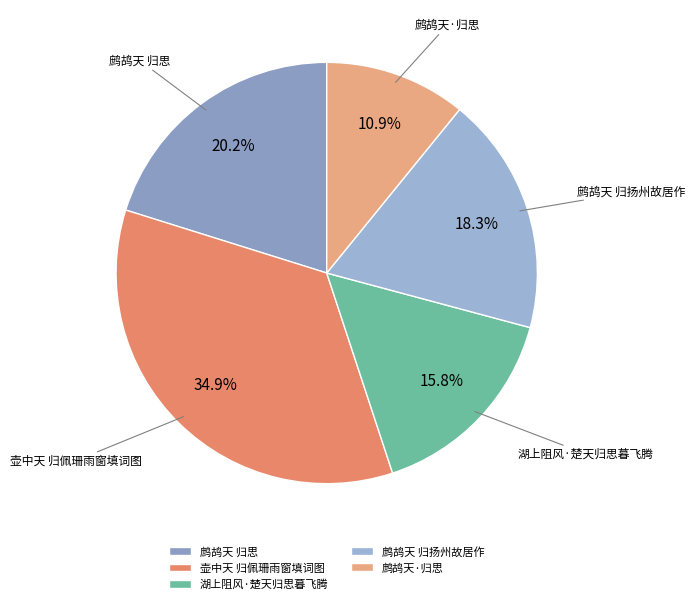

Rank the categories by value from highest to lowest.

壶中天 归佩珊雨窗填词图, 鹧鸪天 归思, 鹧鸪天 归扬州故居作, 湖上阻风·楚天归思暮飞腾, 鹧鸪天·归思